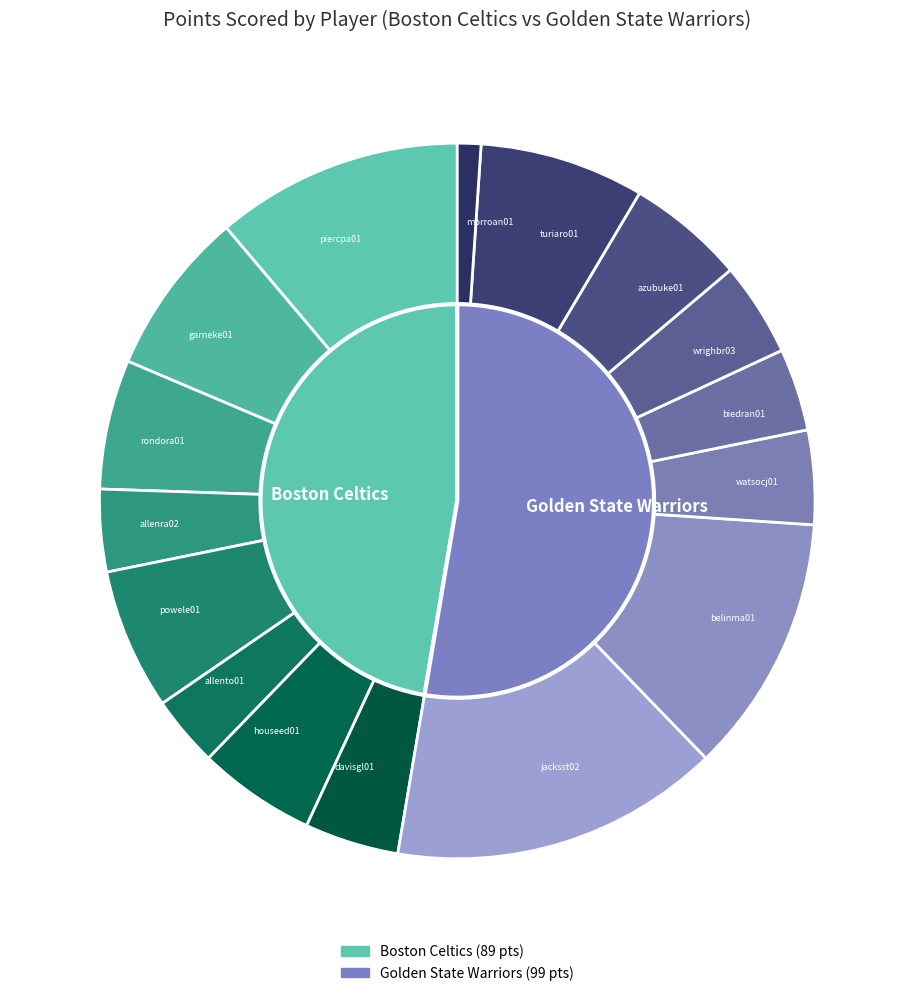

What is the smallest slice in the pie chart?

morroan01